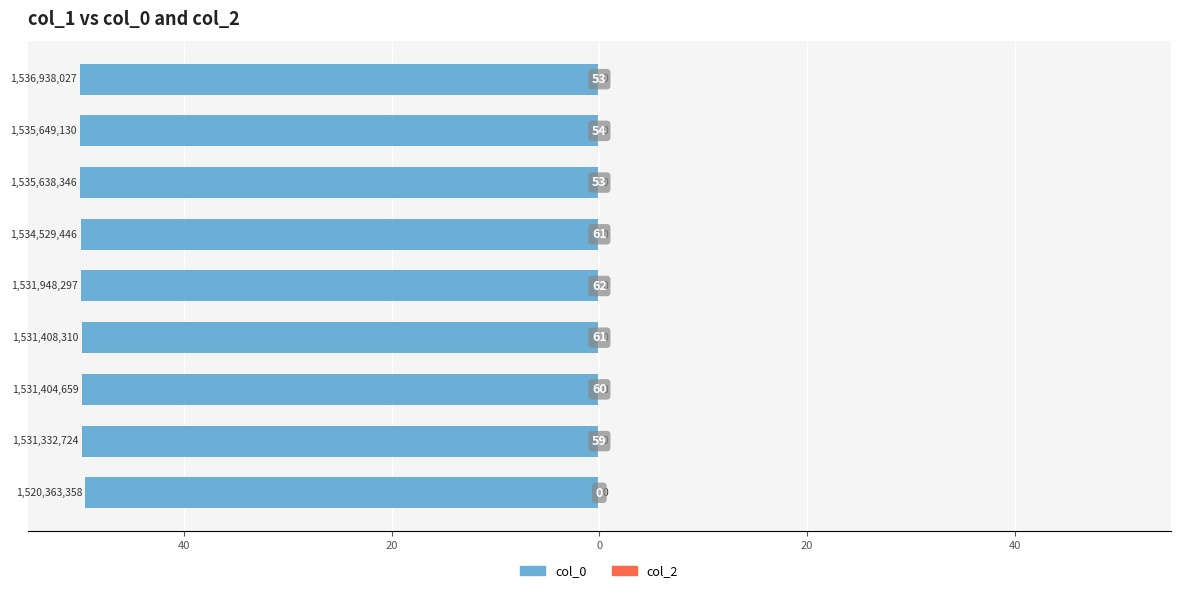

Does the chart contain any negative values?

Yes